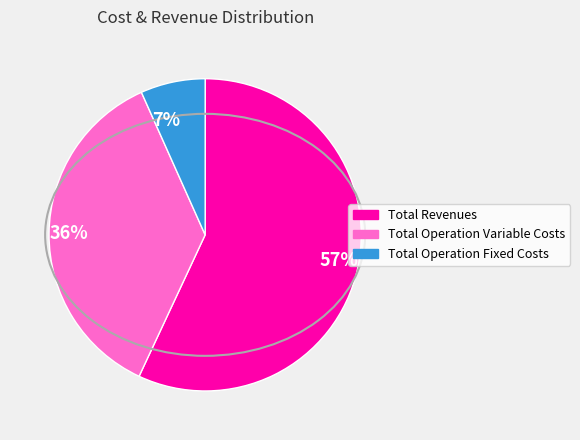

True or false: 36% accounts for 28% of the total.

False